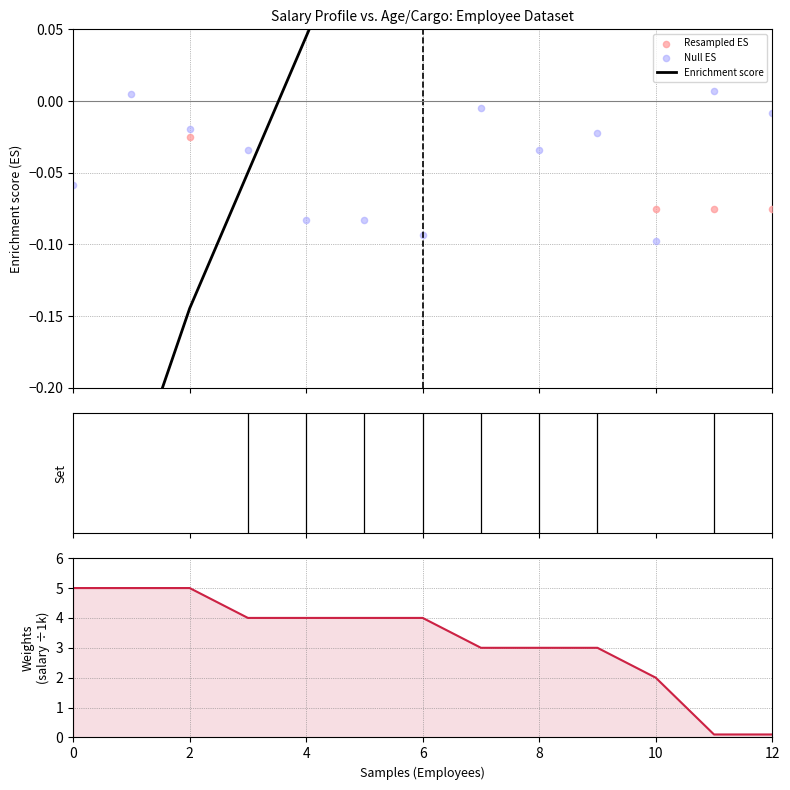

Is the value of Null ES at 12 greater than the value of Enrichment score at 7?

No